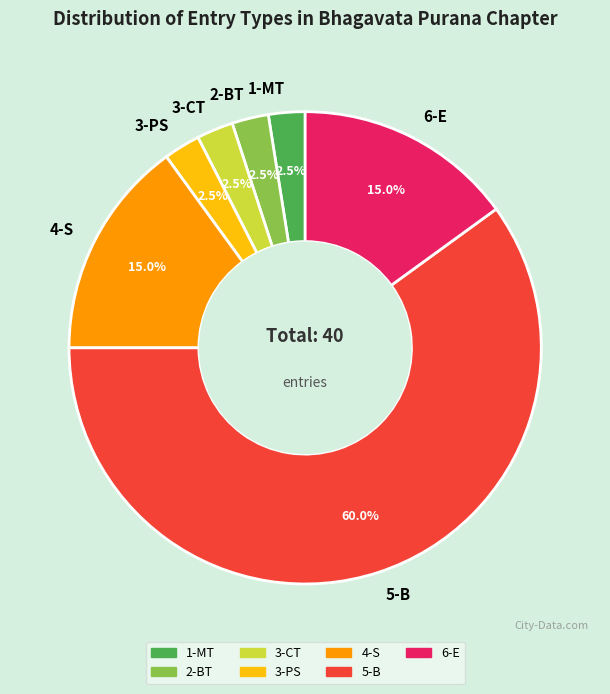

Which category has the biggest portion of the pie?

5-B